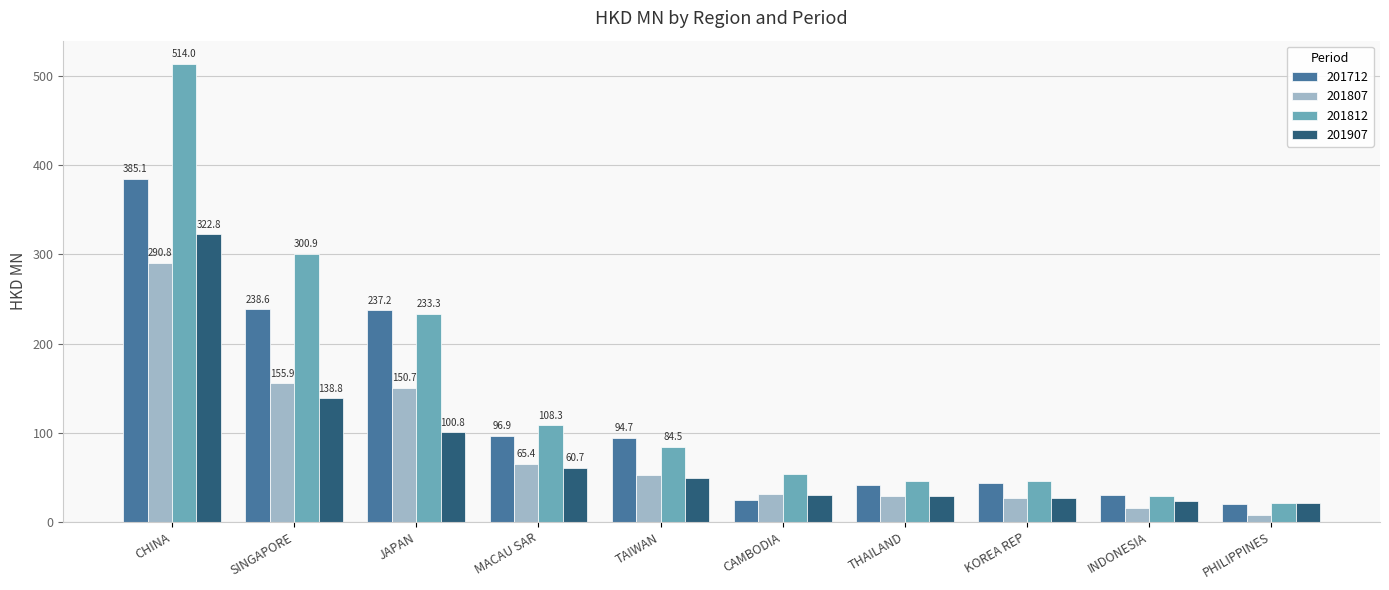

What is the maximum value for 201812?

514.0